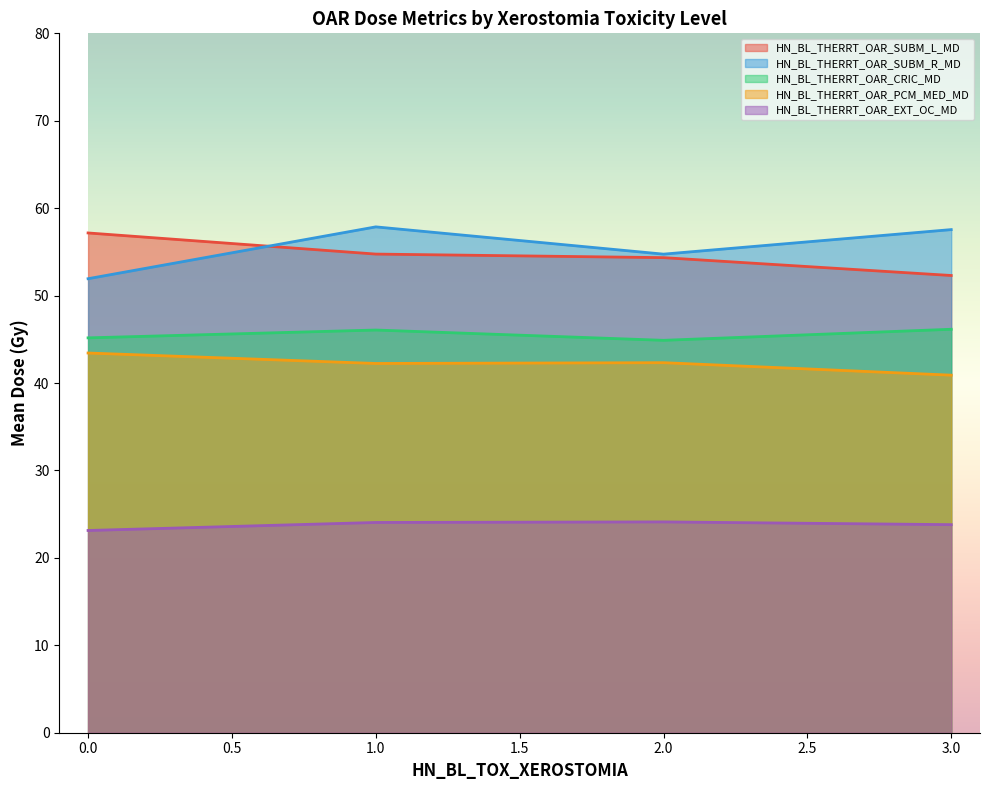

What position from the right is 2.0?

2